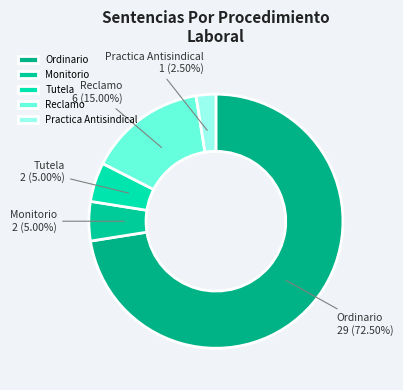

Is there a majority slice in this chart?

Yes